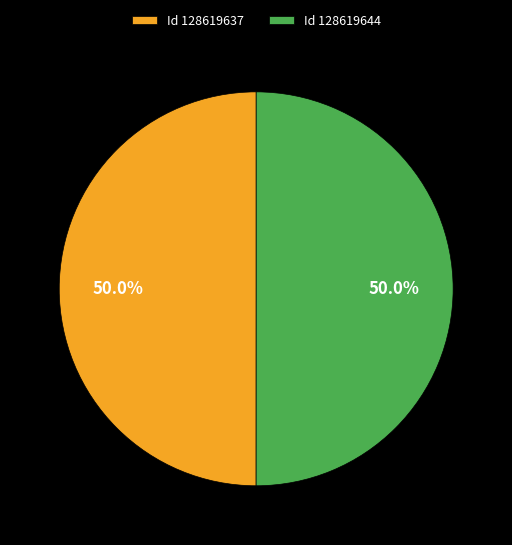

What is the ratio of the value at Id 128619637 to the value at Id 128619644?

1.0